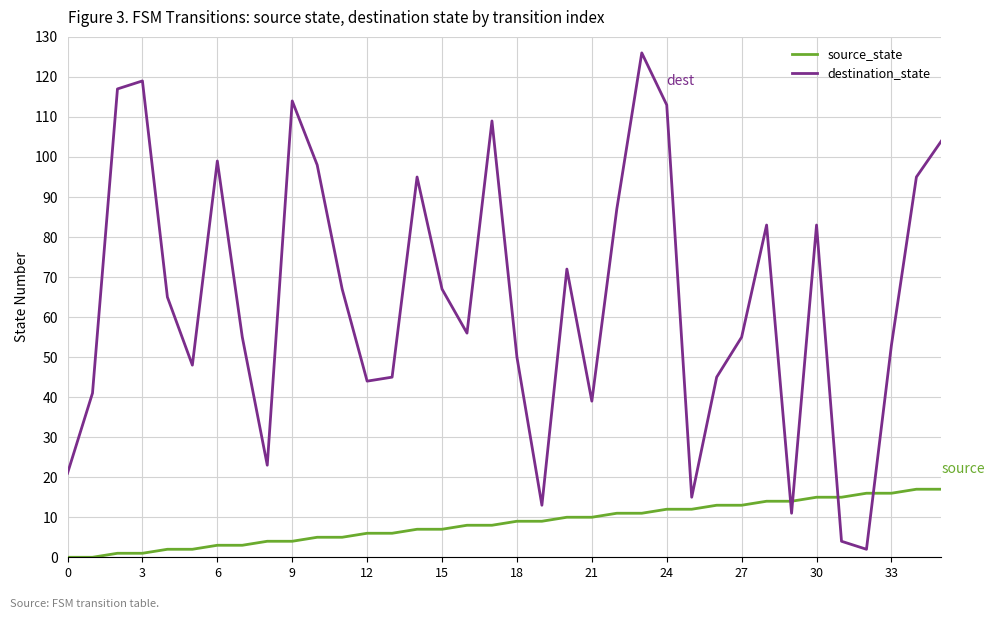

How many intersections are there between destination_state and source_state?

4